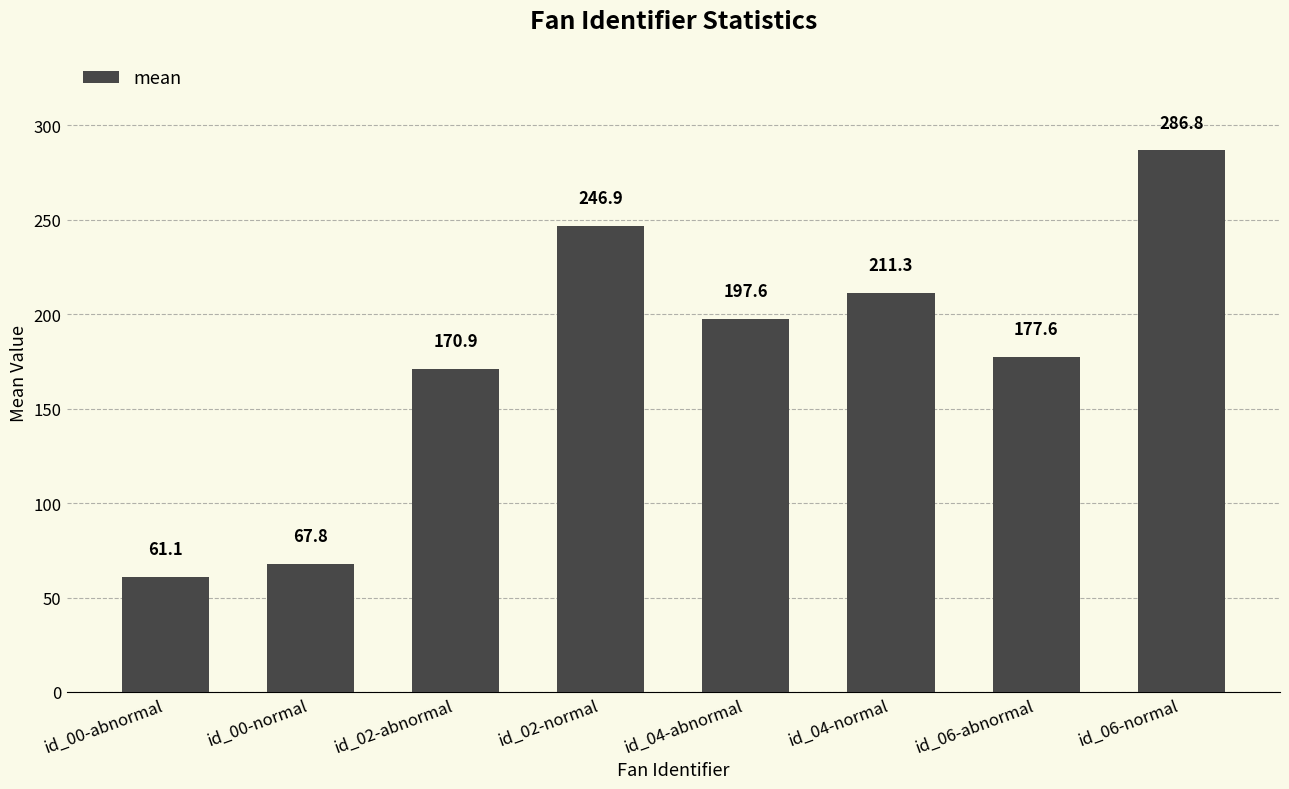

How many bars are there in total?

8